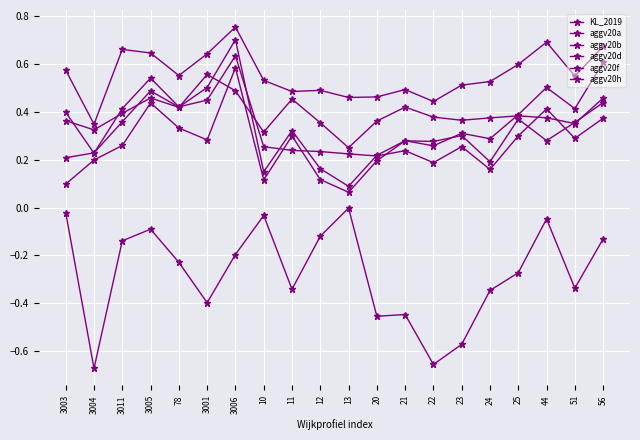

What is the maximum value for aggv20b?

0.6